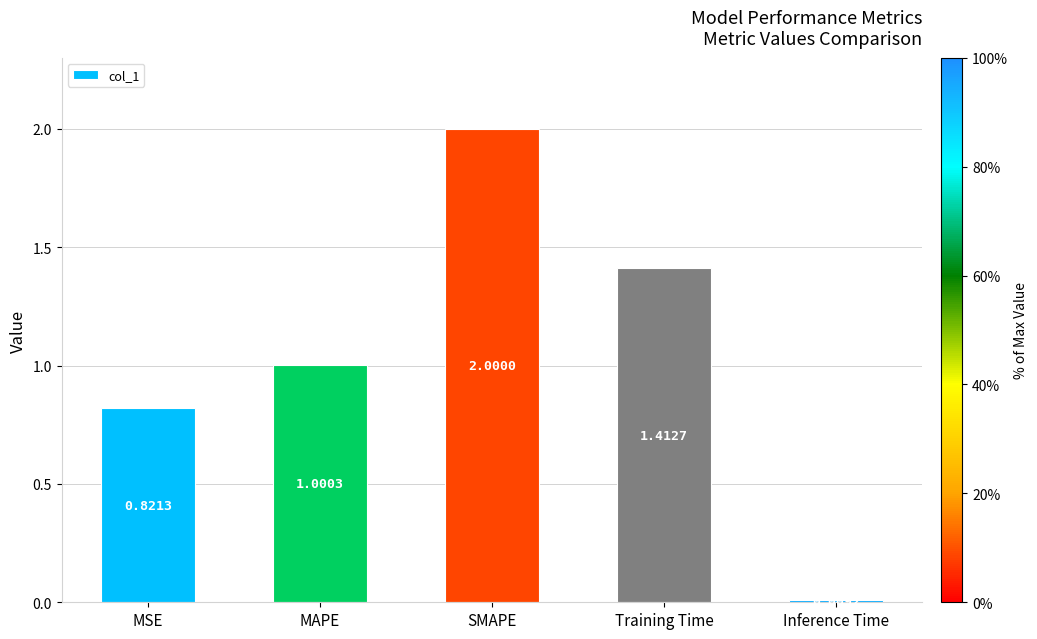

Rank the categories by value from highest to lowest.

SMAPE, Training Time, MAPE, MSE, Inference Time